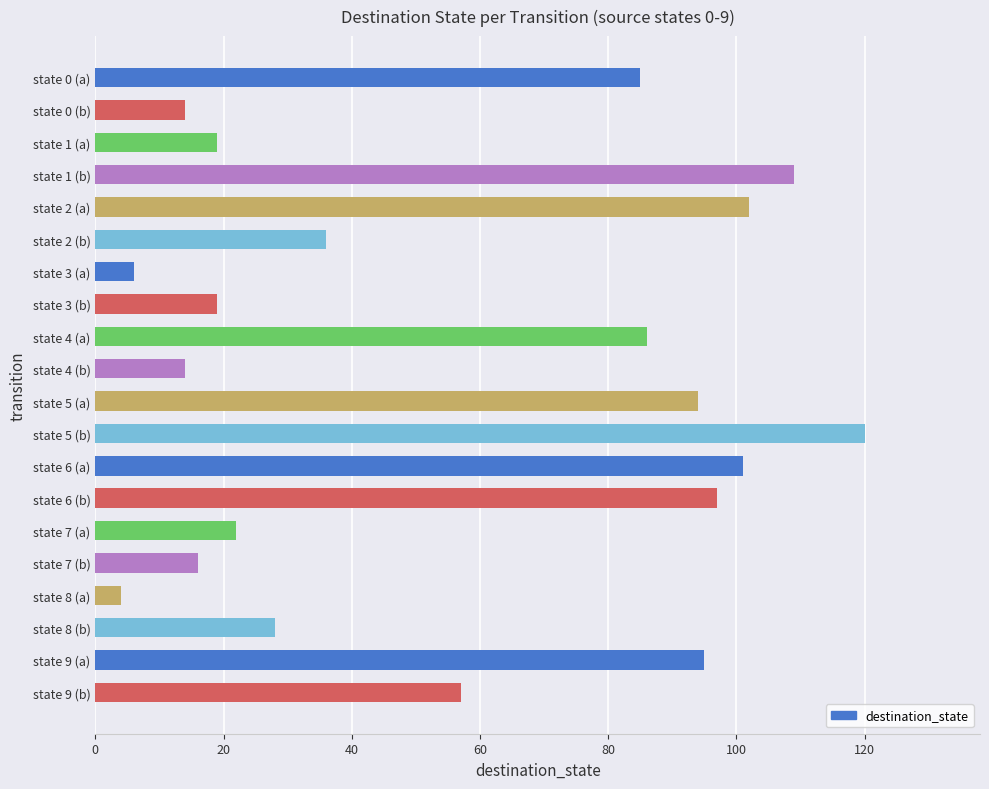

Reading top to bottom, what are all the values shown in this chart?

85	14	19	109	102	36	6	19	86	14	94	120	101	97	22	16	4	28	95	57